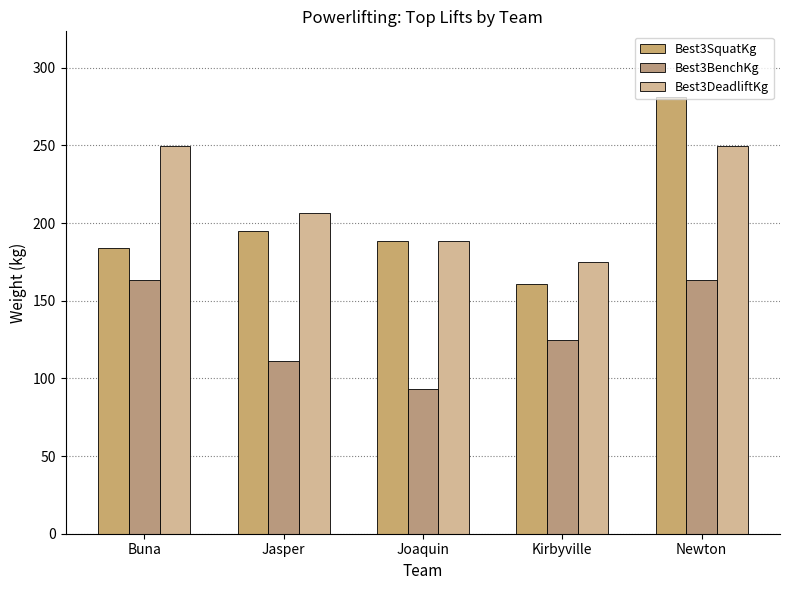

What is the difference between the maximum and minimum values in the Best3BenchKg series?

70.3